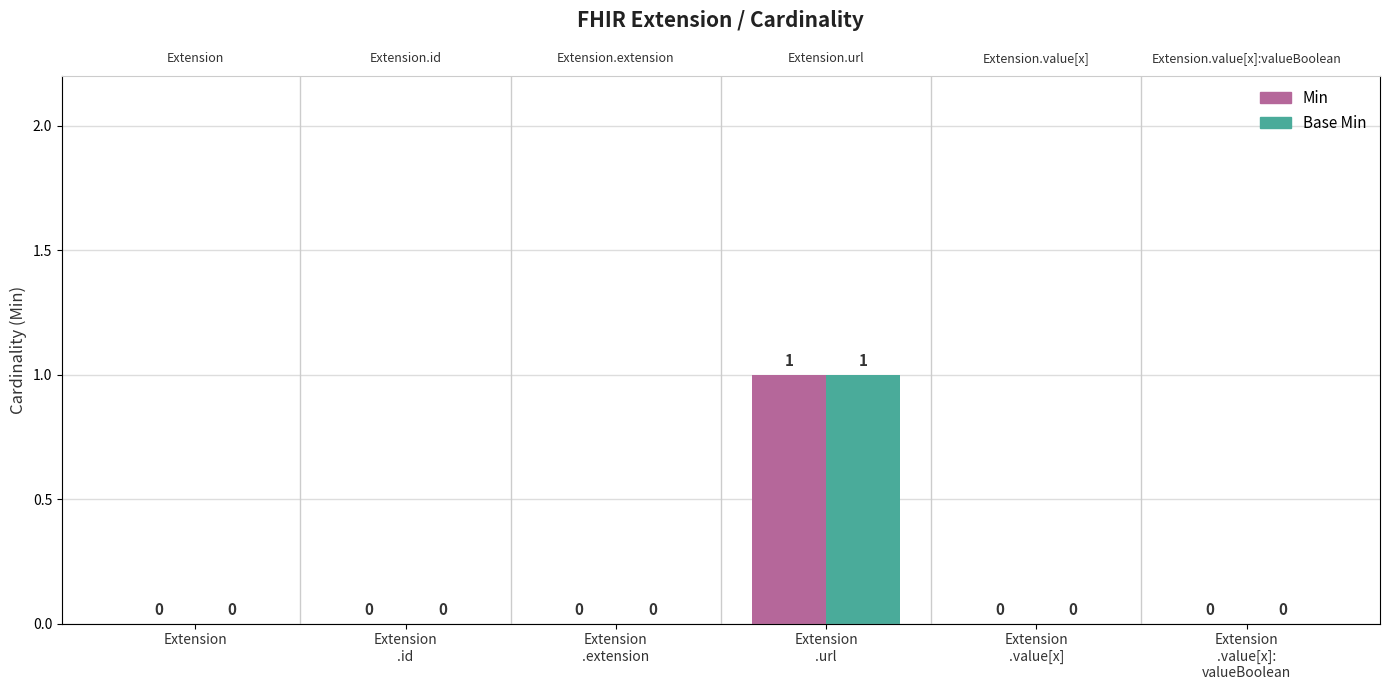

Reading left to right, what are all the values shown in this chart?

Min: 0	0	0	1	0	0
Base Min: 0	0	0	1	0	0